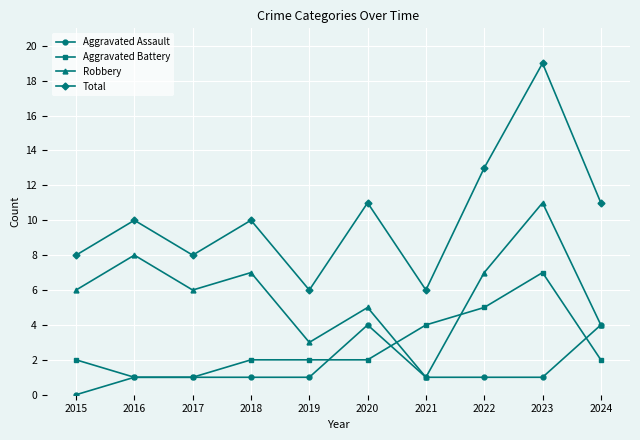

How many distinct data groups are displayed?

4